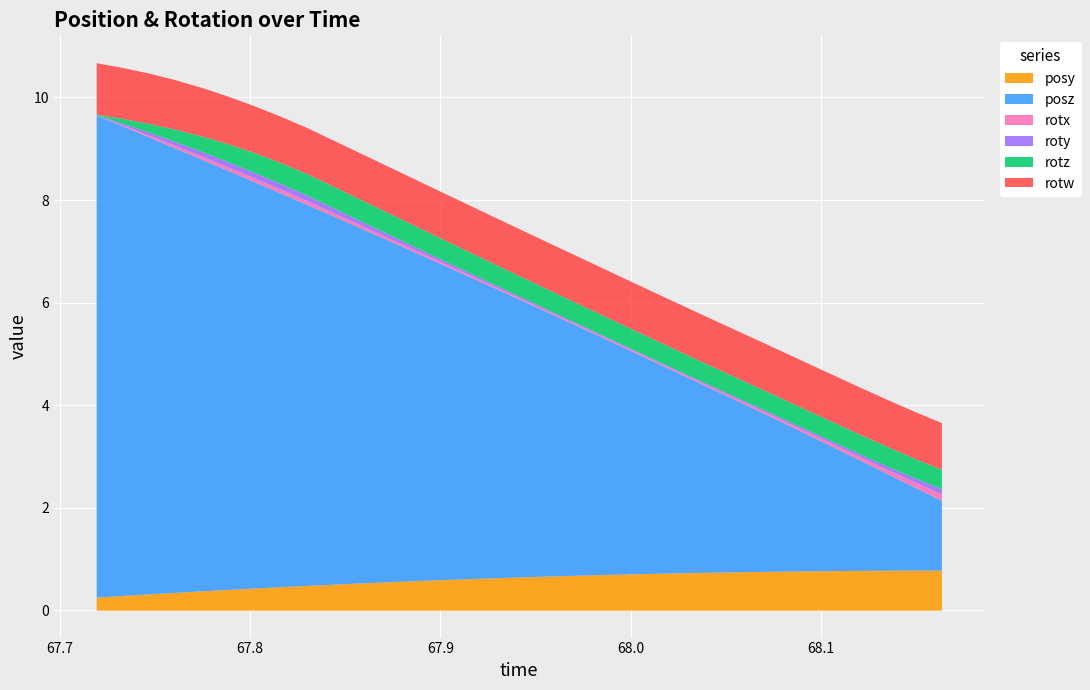

What is the label of the 10th point from the right?

68.03833